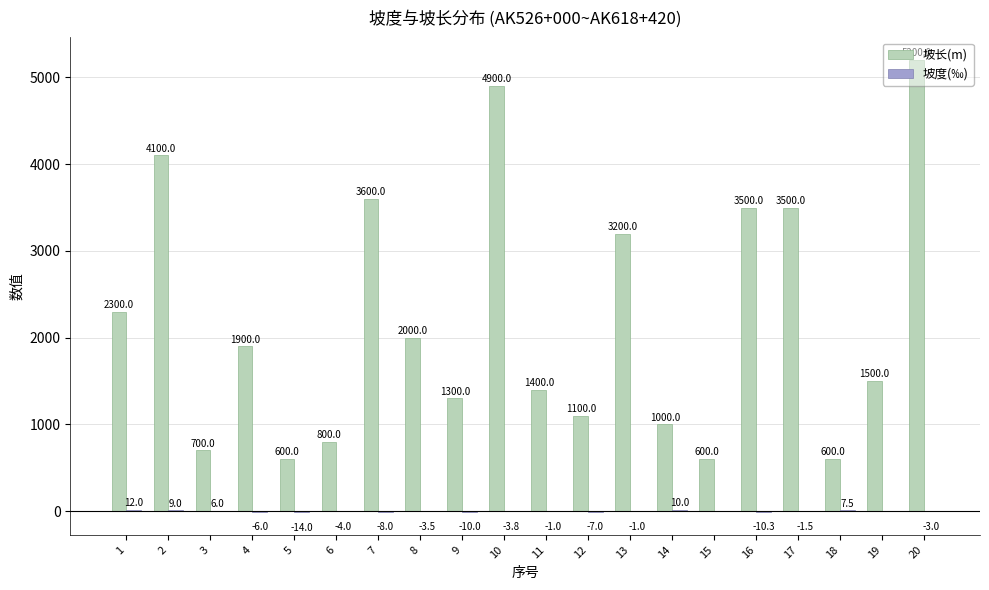

What is the spread (max minus min) of values at 2?

4091.0